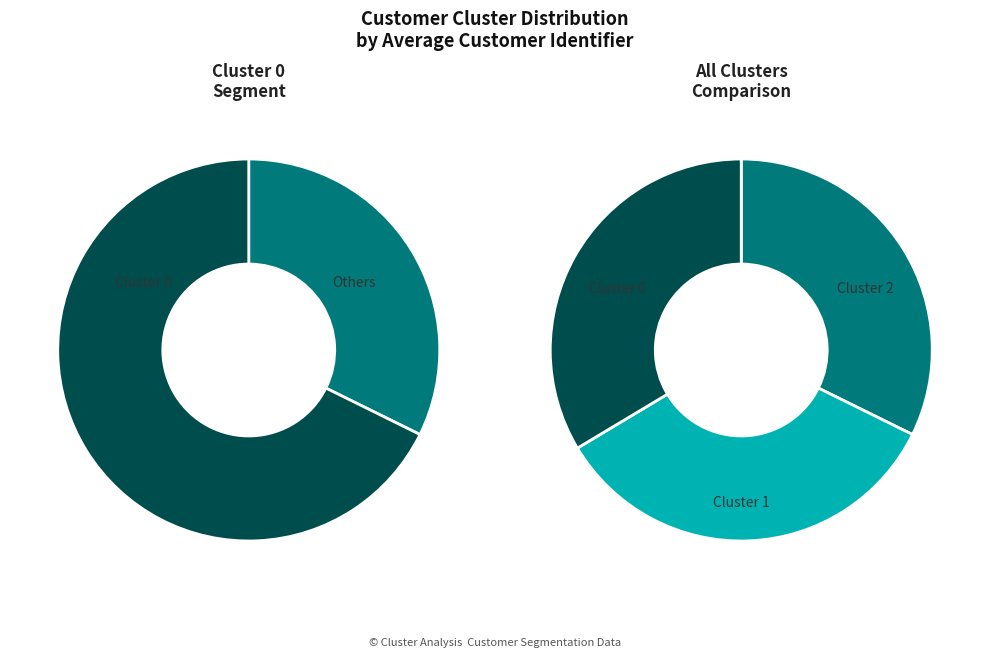

Is there any slice that represents more than half of the pie?

No